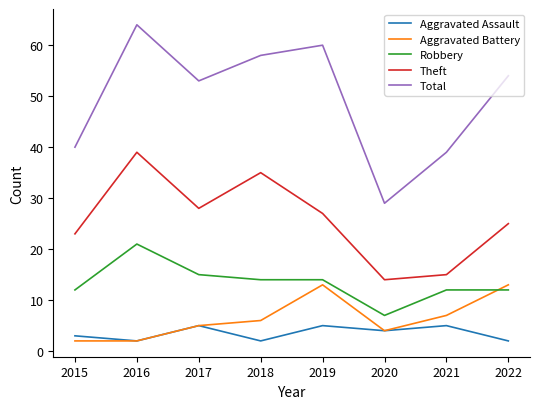

Reading left to right, what are all the values shown in this chart?

Aggravated Assault: 2015=3	2016=2	2017=5	2018=2	2019=5	2020=4	2021=5	2022=2
Aggravated Battery: 2015=2	2016=2	2017=5	2018=6	2019=13	2020=4	2021=7	2022=13
Robbery: 2015=12	2016=21	2017=15	2018=14	2019=14	2020=7	2021=12	2022=12
Theft: 2015=23	2016=39	2017=28	2018=35	2019=27	2020=14	2021=15	2022=25
Total: 2015=40	2016=64	2017=53	2018=58	2019=60	2020=29	2021=39	2022=54